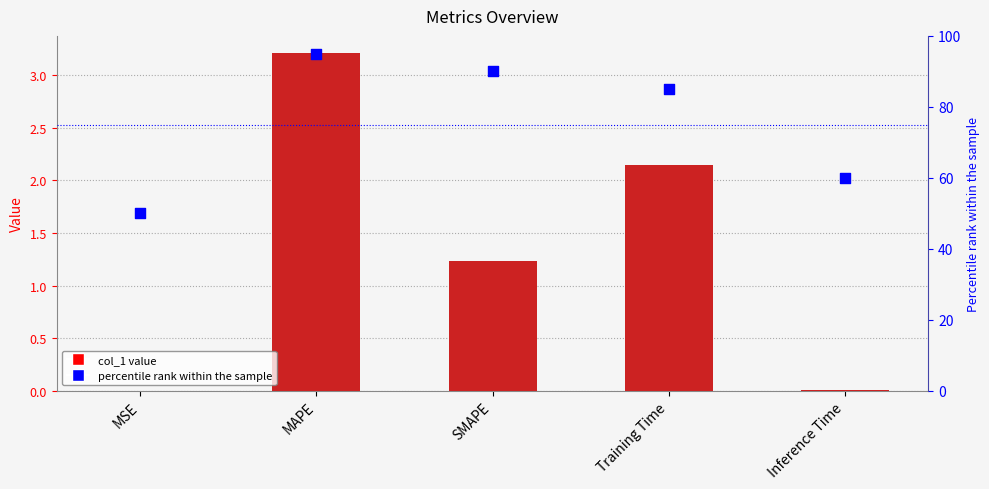

What is the total value across all series at MAPE?

98.2